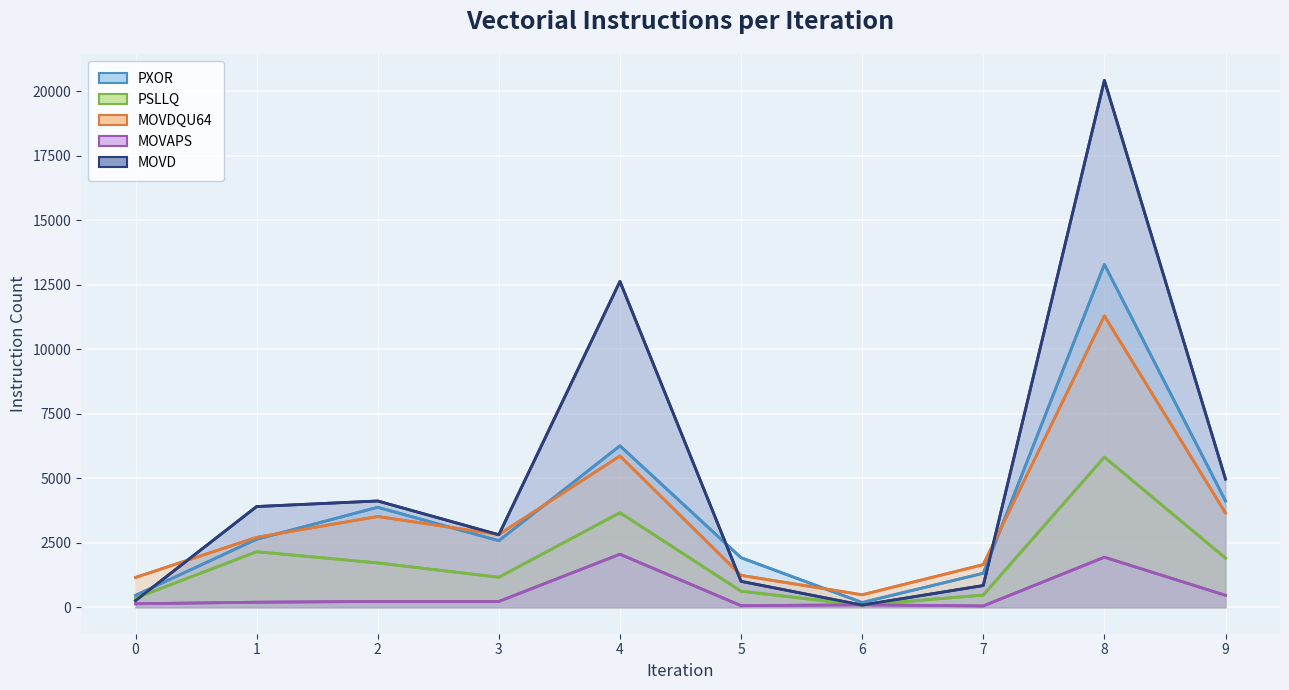

Which category has the lowest value across all series?

7